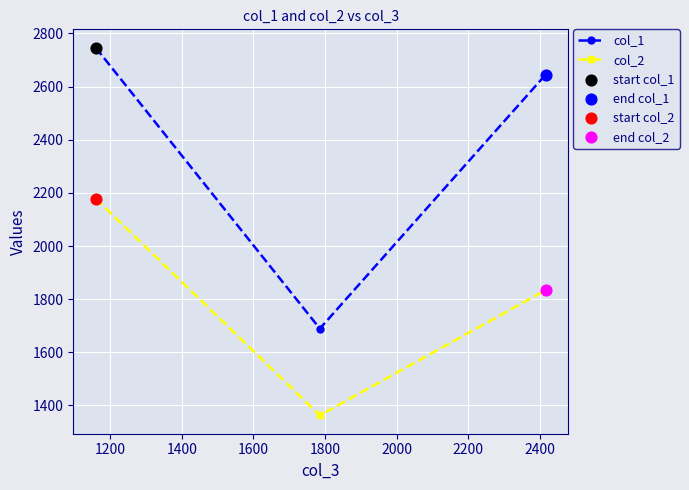

List the series in order of their overall mean, highest first.

col_1, col_2